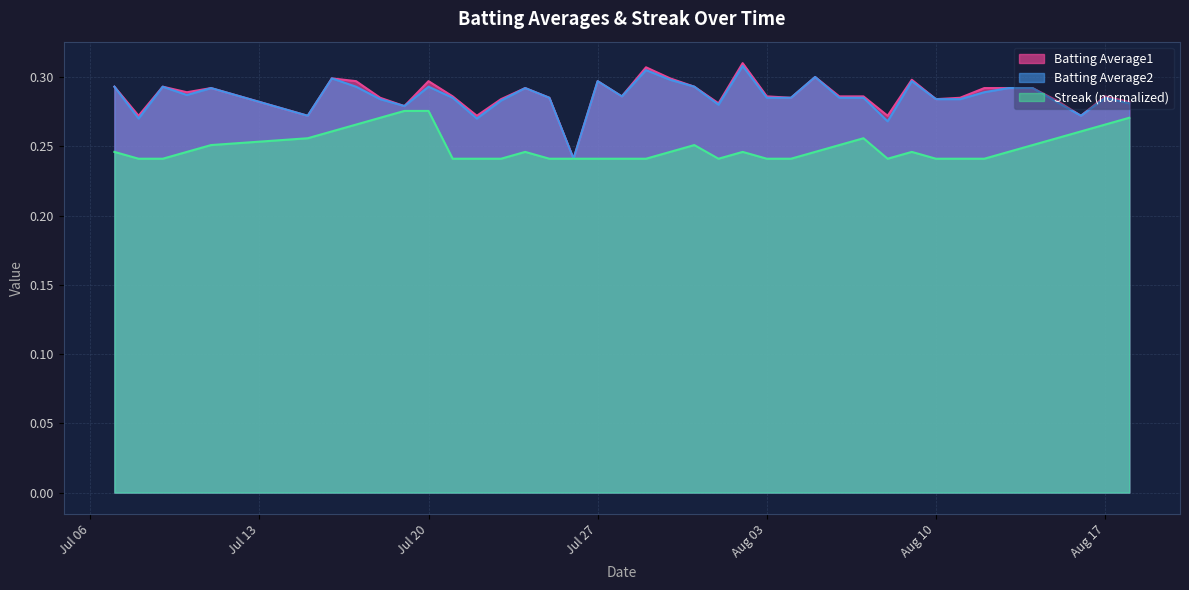

Which series has the largest range (max minus min)?

Batting Average1